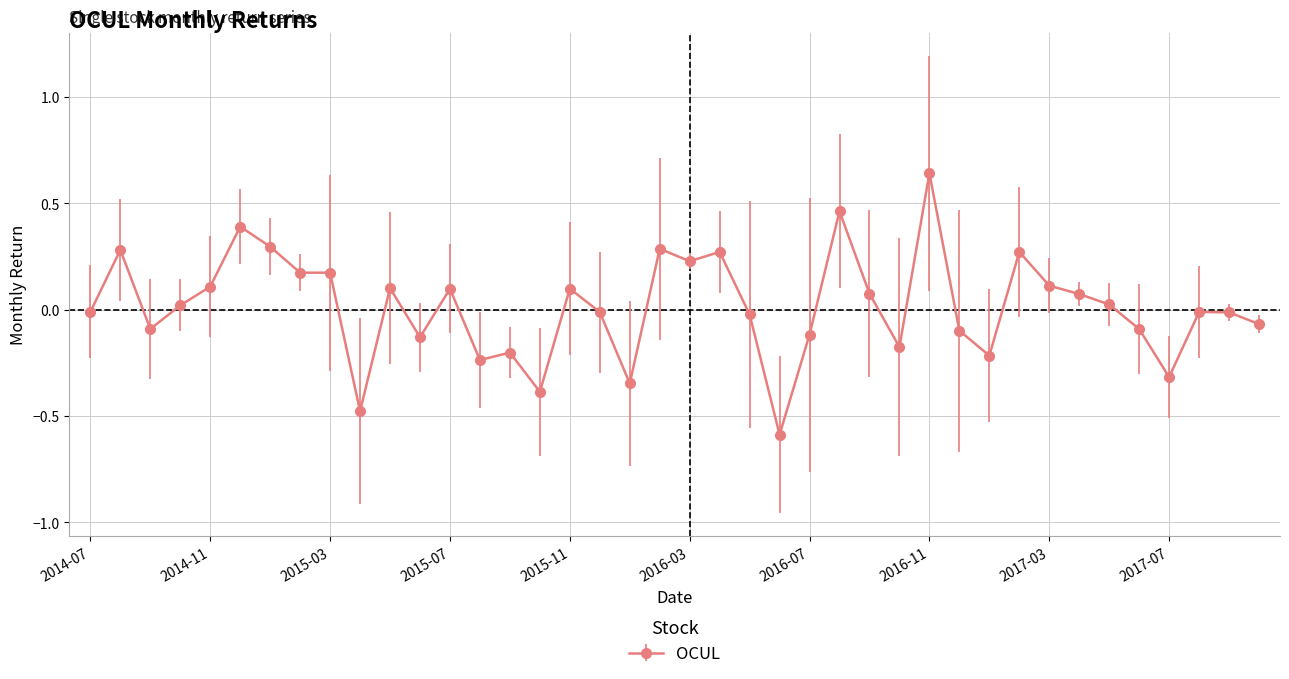

What is the smallest value displayed?

-0.6